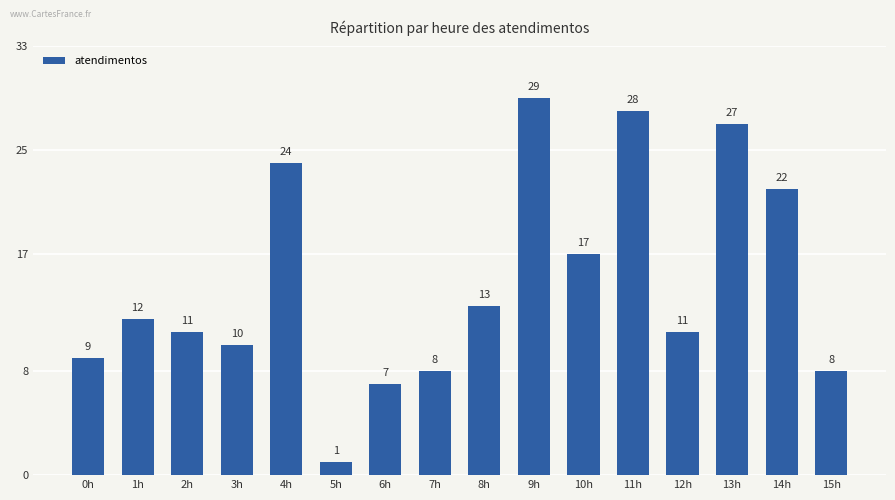

Which category has the lowest value across all series?

5h